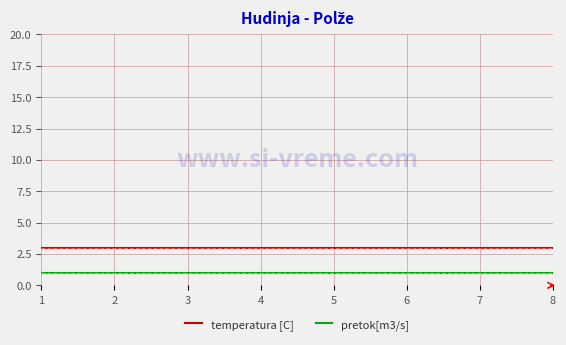

The temperatura [C] series shows 1 at 2. True or false?

False